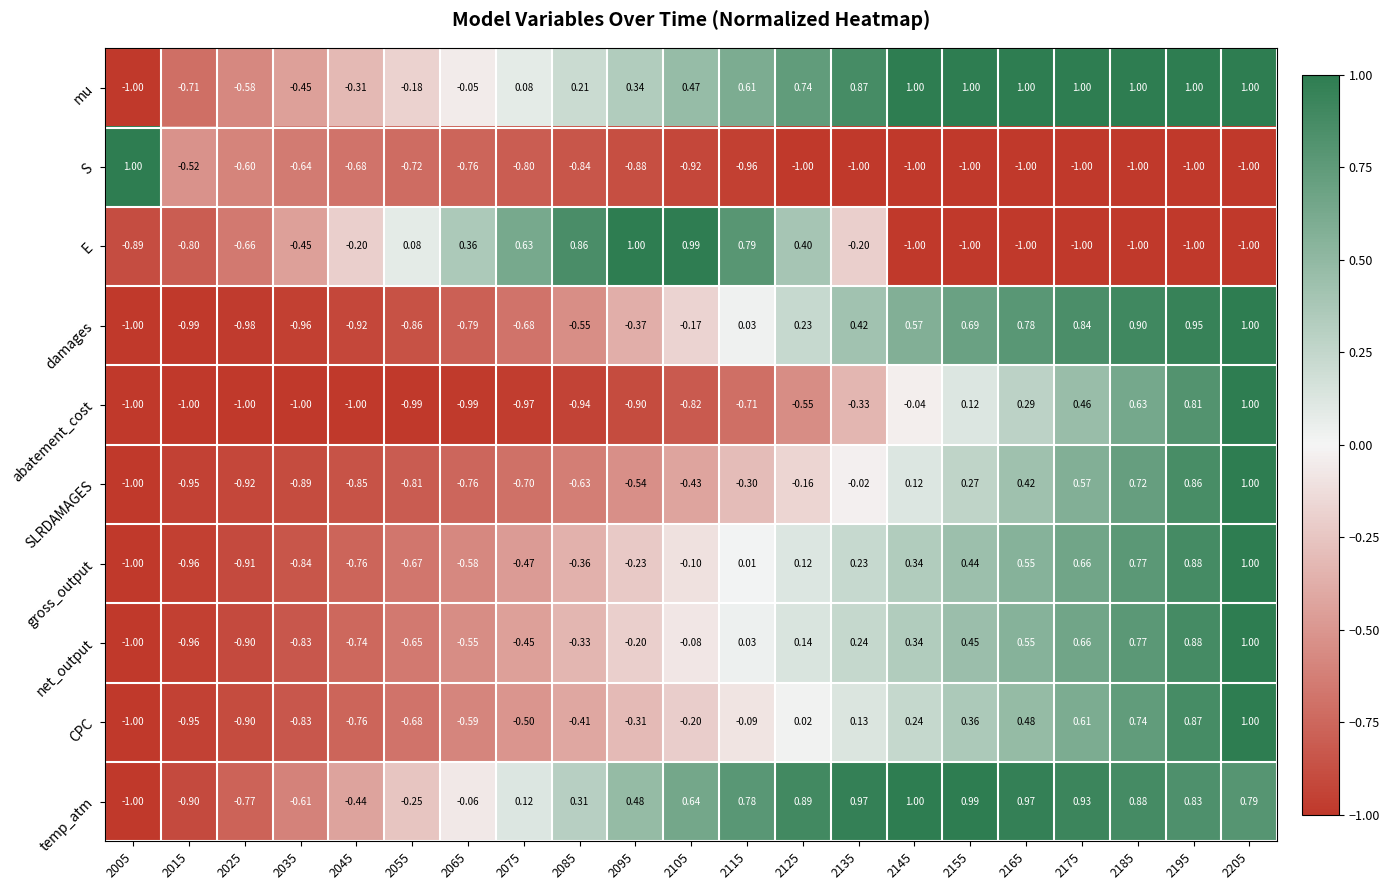

Count the number of data series in this chart.

10